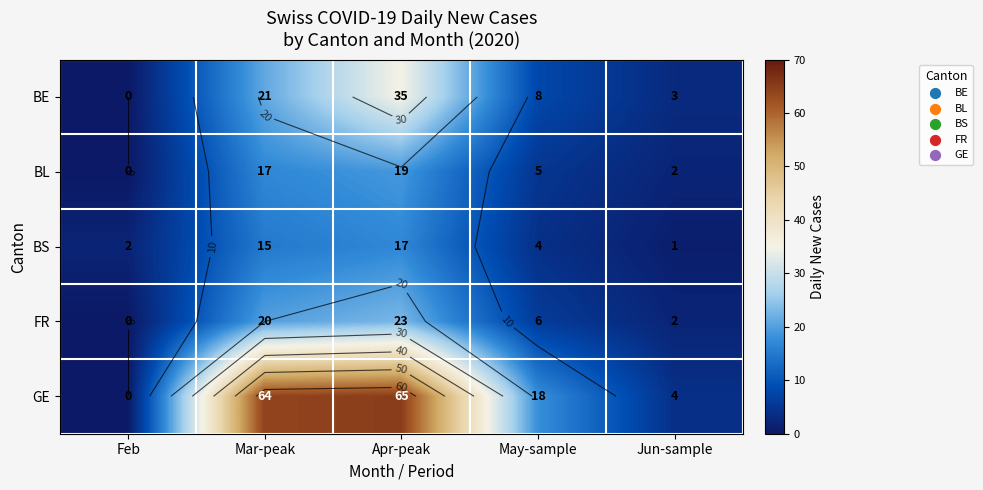

Which has a higher value, Feb or Jun-sample?

Jun-sample